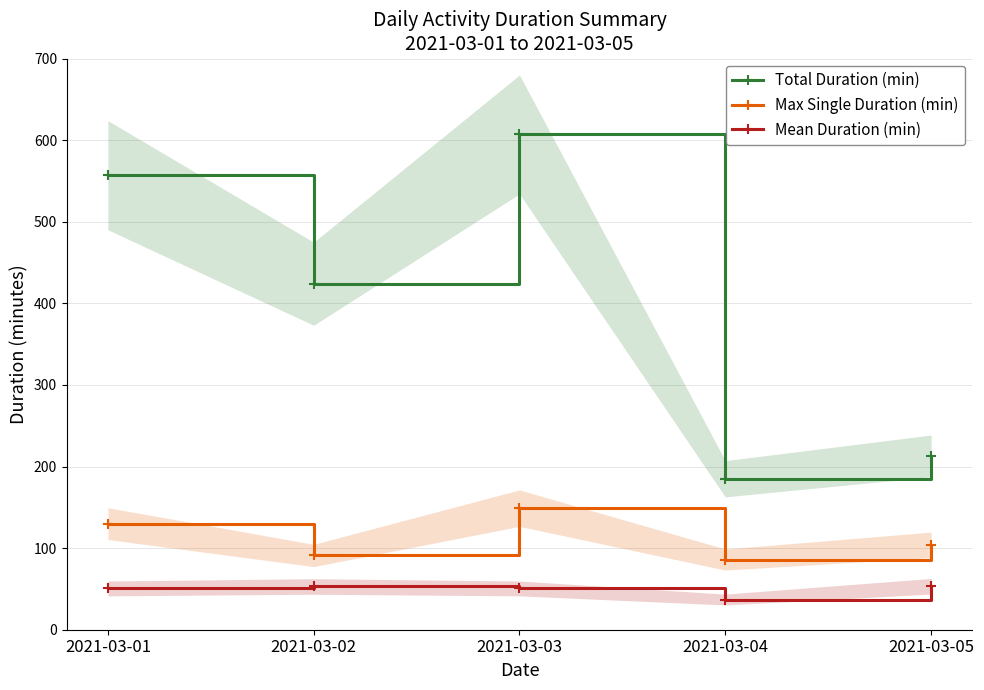

True or false: Max Single Duration (min) and Mean Duration (min) cross at least once.

False